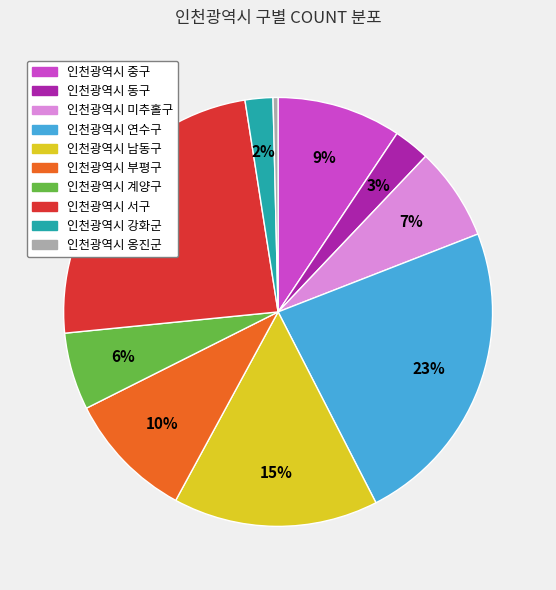

Is the sum of 인천광역시 미추홀구 and 인천광역시 연수구 greater than half?

No